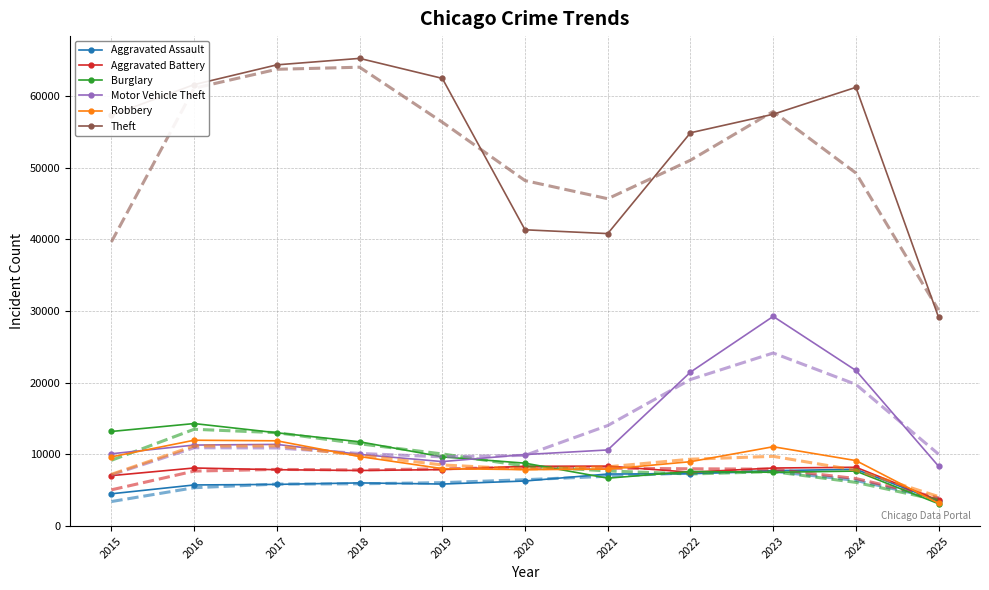

What is the total value across all series at 2020?

82508